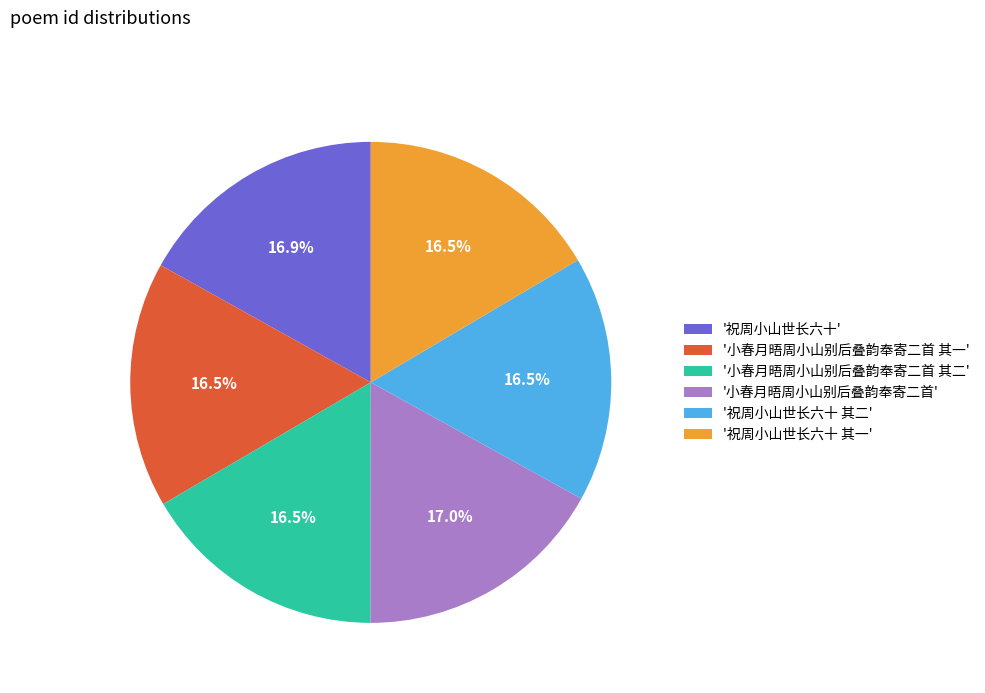

Is there a majority slice in this chart?

No